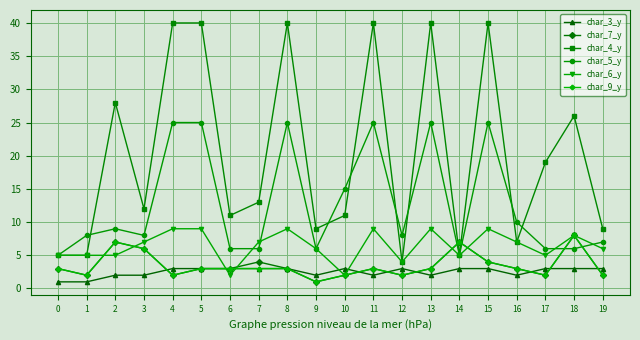

Between 0 and 18, which series saw the biggest shift?

char_4_y